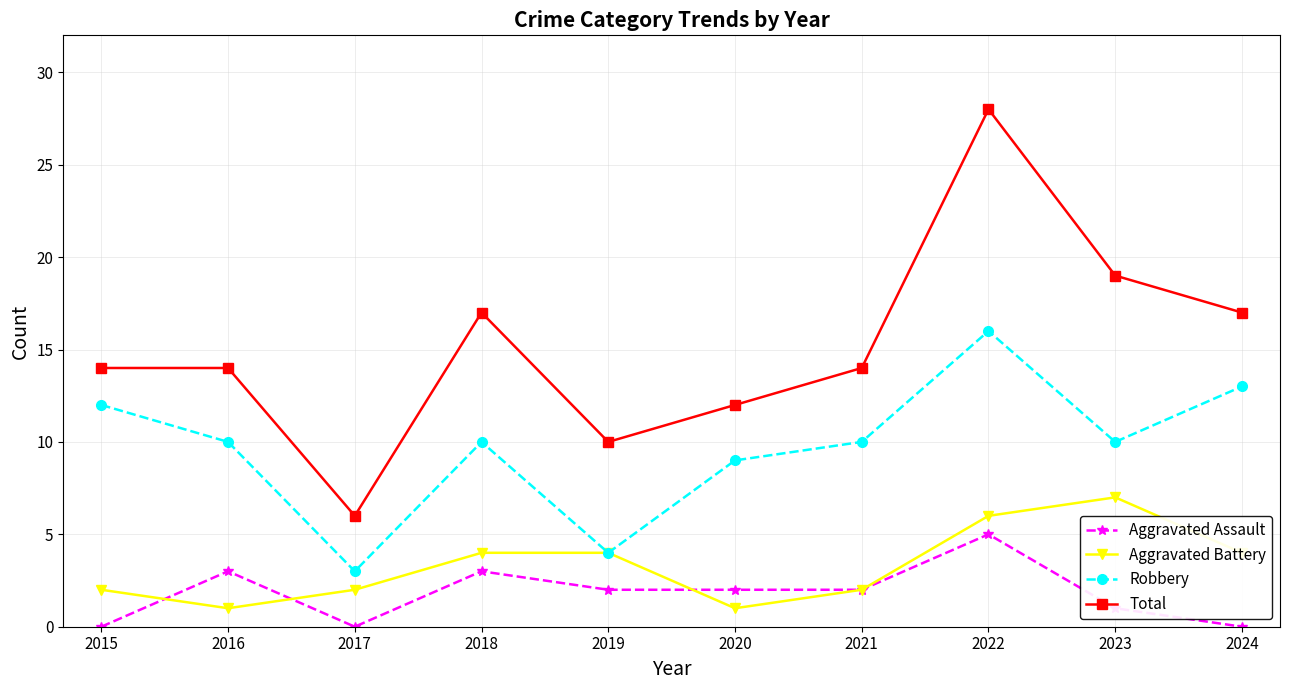

Which label corresponds to the largest value in the chart?

2022